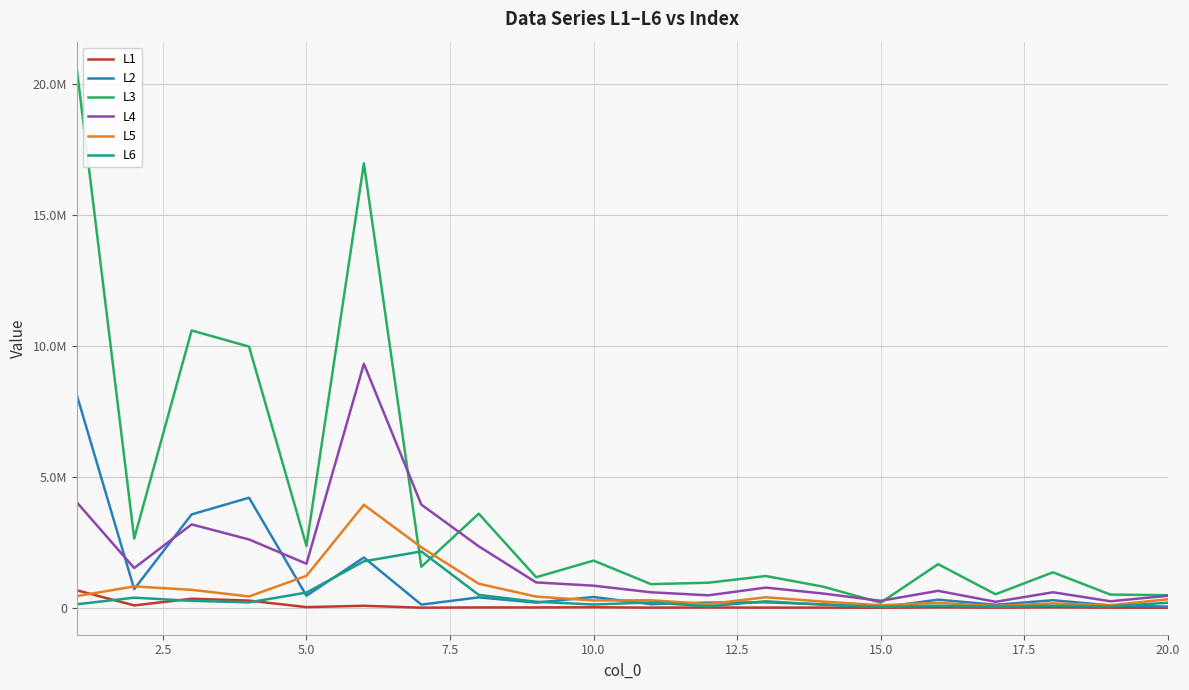

Does the chart display data point markers on the line(s)?

No